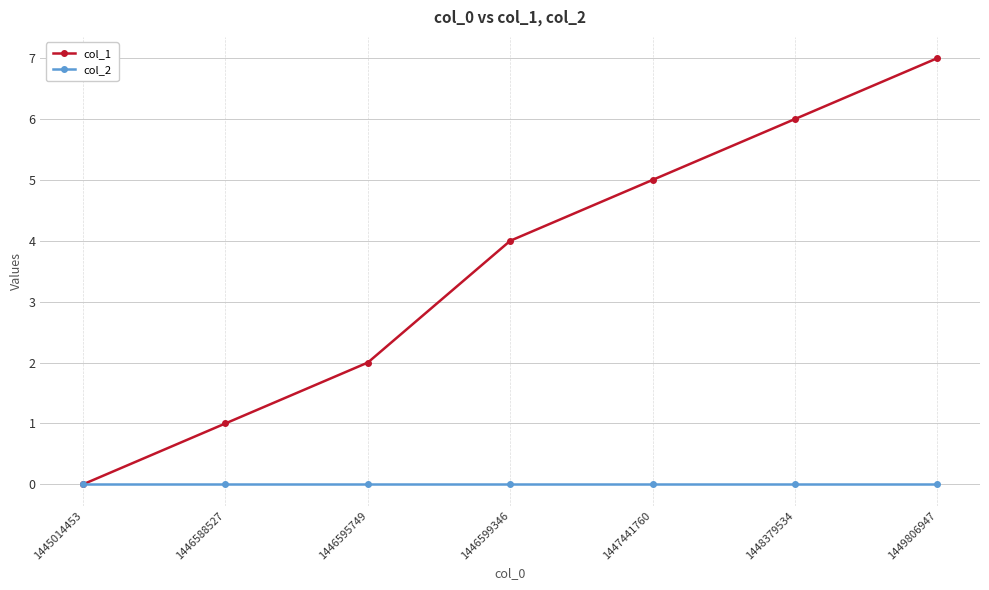

How many lines are shown in the chart?

2